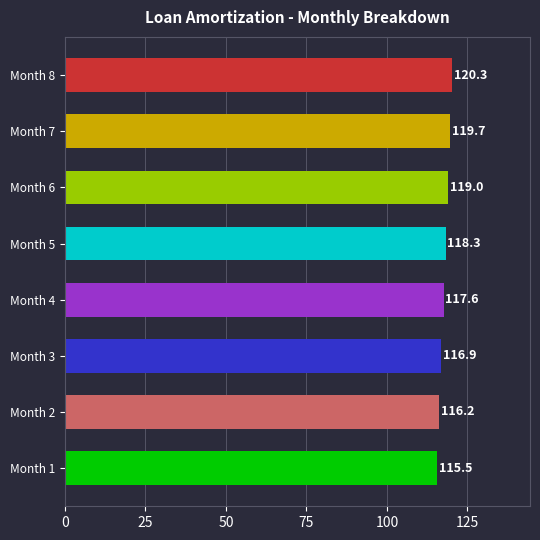

How many data points are above 118?

4